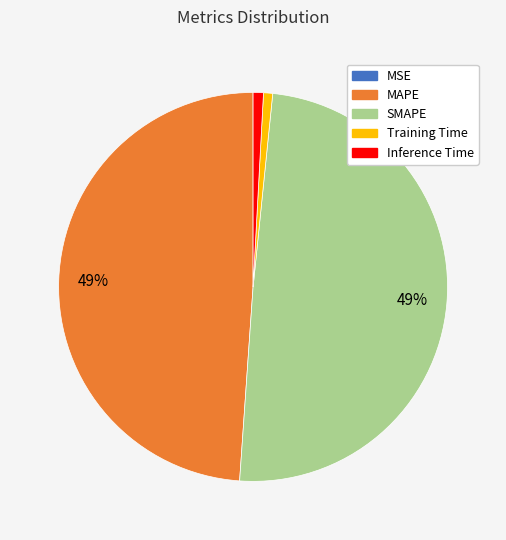

To the nearest percent, what is the average slice percentage?

20%